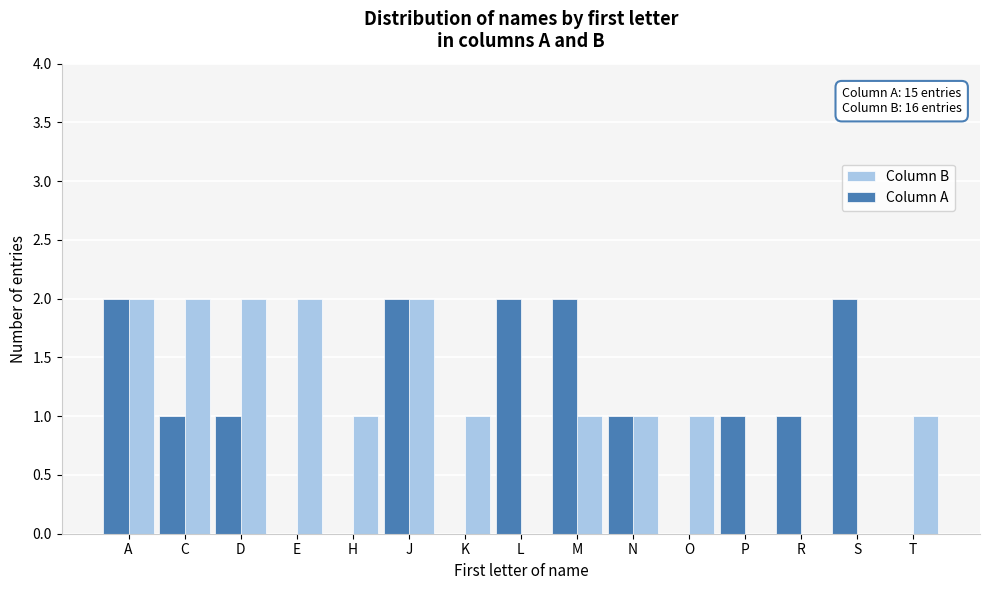

Reading left to right, transcribe all the data shown in this chart.

Column B: A=2	C=2	D=2	E=2	H=1	J=2	K=1	L=0	M=1	N=1	O=1	P=0	R=0	S=0	T=1
Column A: A=2	C=1	D=1	E=0	H=0	J=2	K=0	L=2	M=2	N=1	O=0	P=1	R=1	S=2	T=0